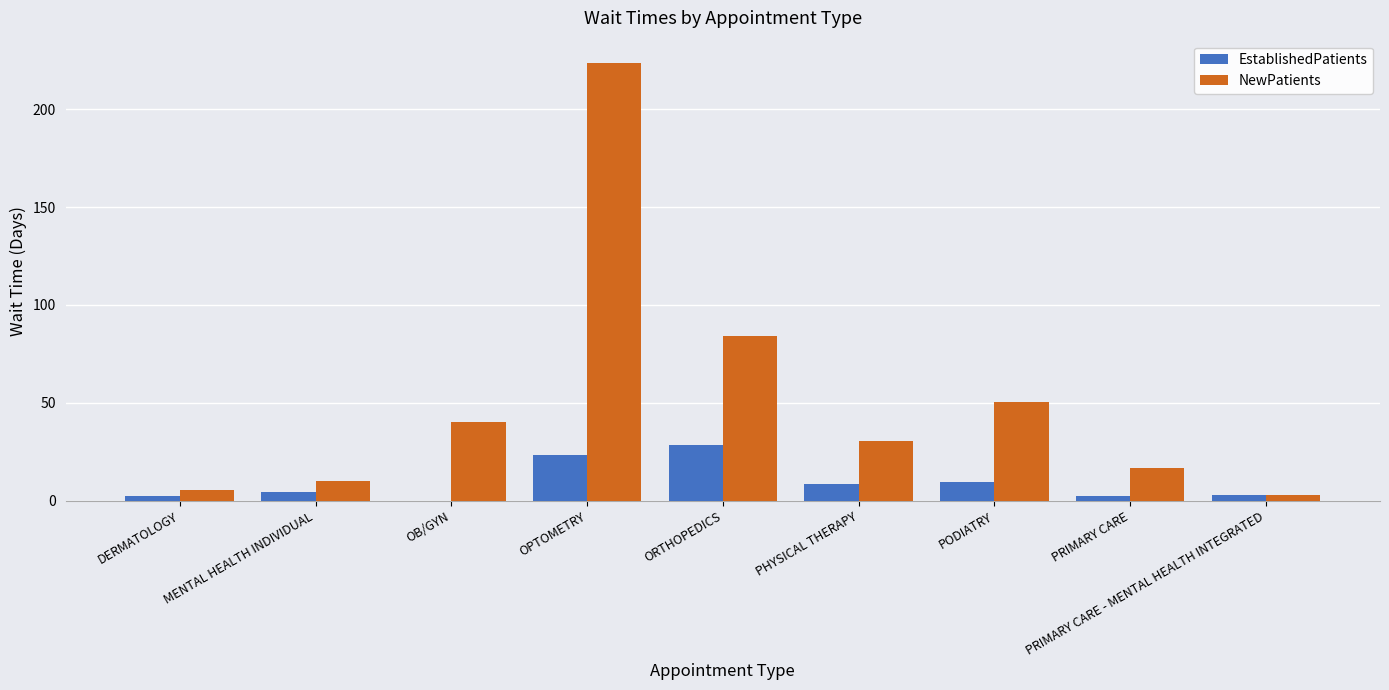

How many groups of bars are there?

9